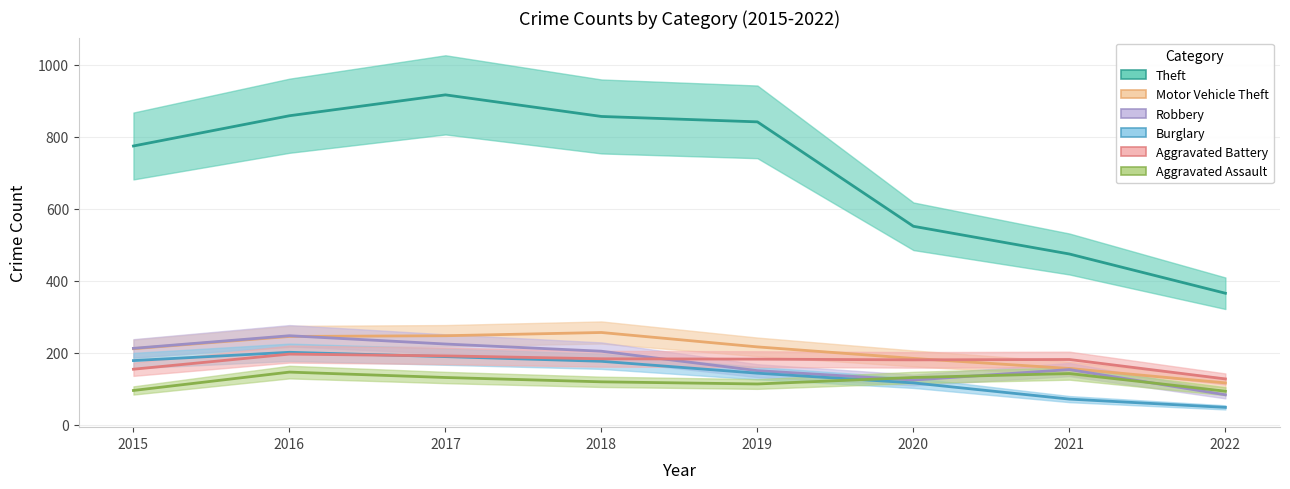

Is the value of Burglary at 2015 greater than the value of Theft at 2016?

No